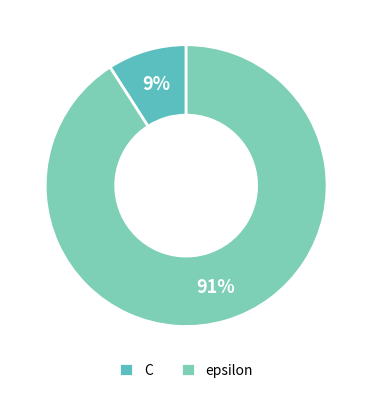

To the nearest percent, what percentage of the pie is C?

9%